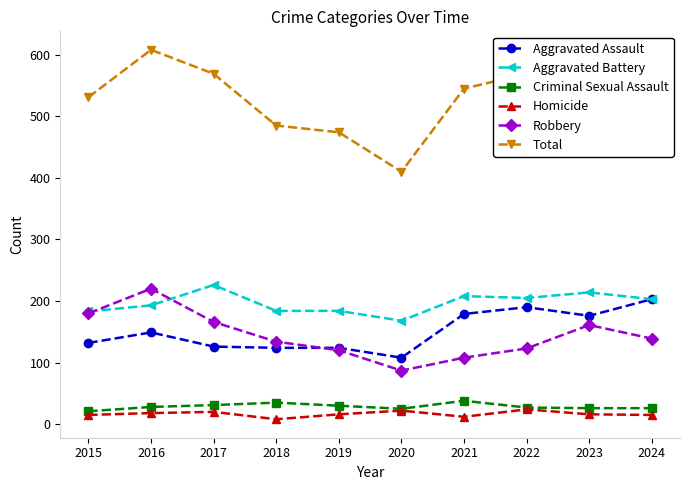

What are all the series names shown in the legend?

Aggravated Assault, Aggravated Battery, Criminal Sexual Assault, Homicide, Robbery, Total